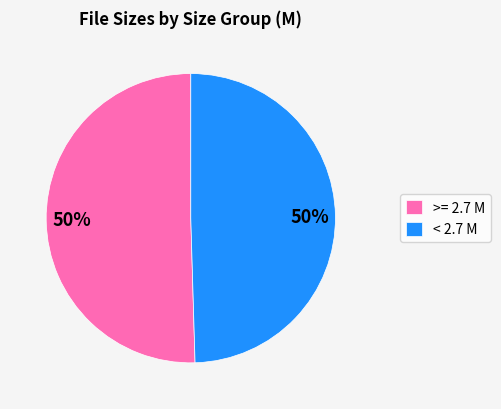

To the nearest percent, what is the average slice percentage?

50%